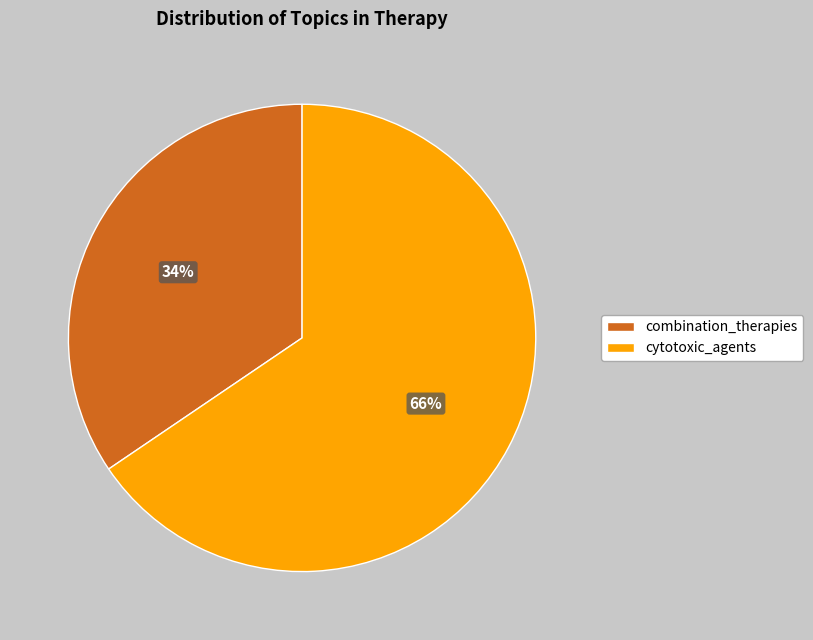

Is the sum of combination_therapies and cytotoxic_agents greater than half?

Yes